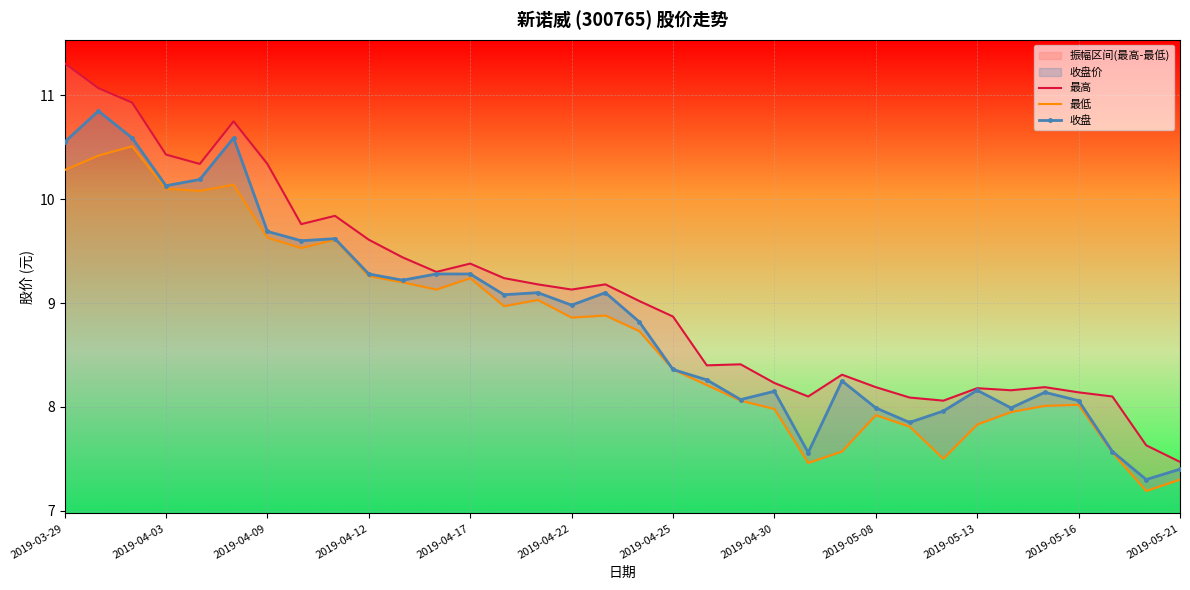

How many distinct data groups are displayed?

3